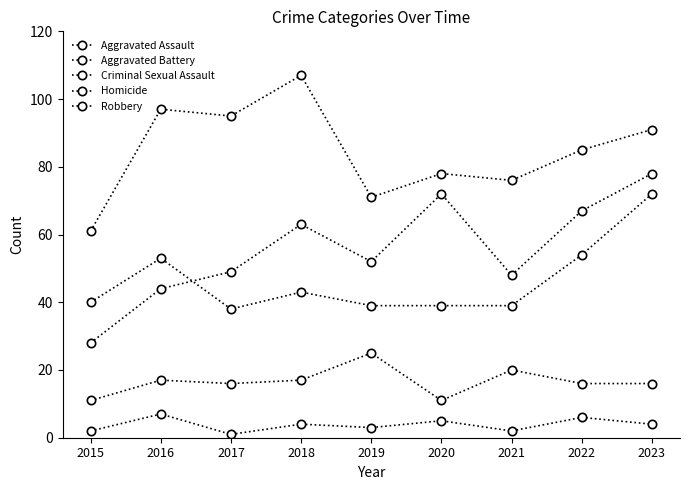

Read the Criminal Sexual Assault value at 2018.

17